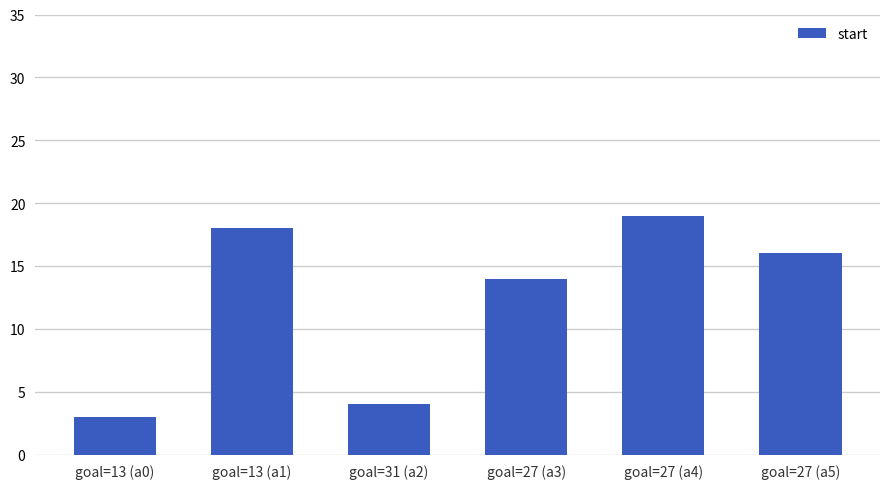

What is the maximum value shown in the chart?

19